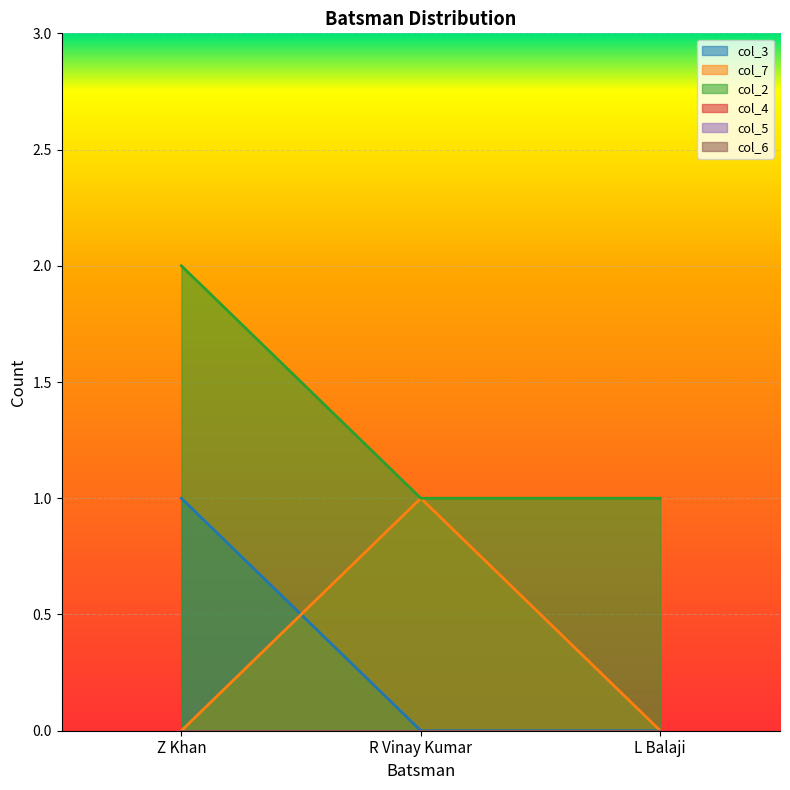

The value of col_7 at R Vinay Kumar is 2. True or false?

False